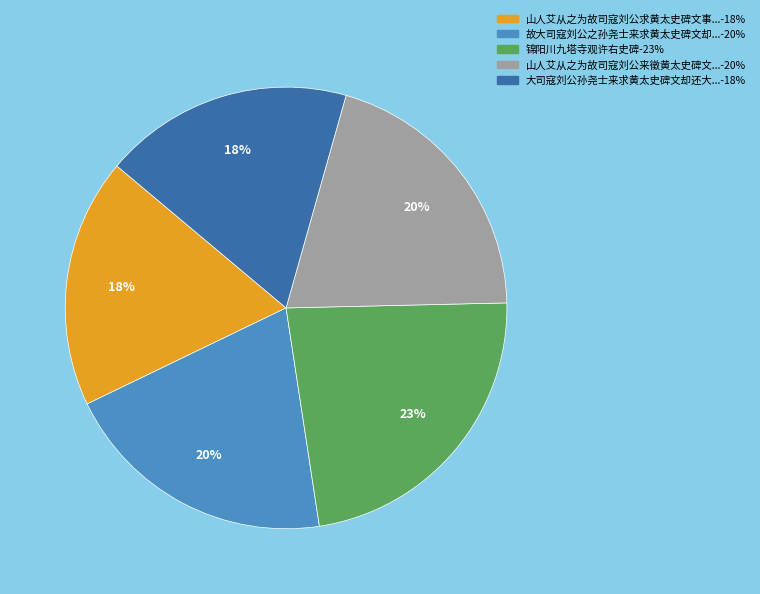

Count the number of slices in the pie.

5